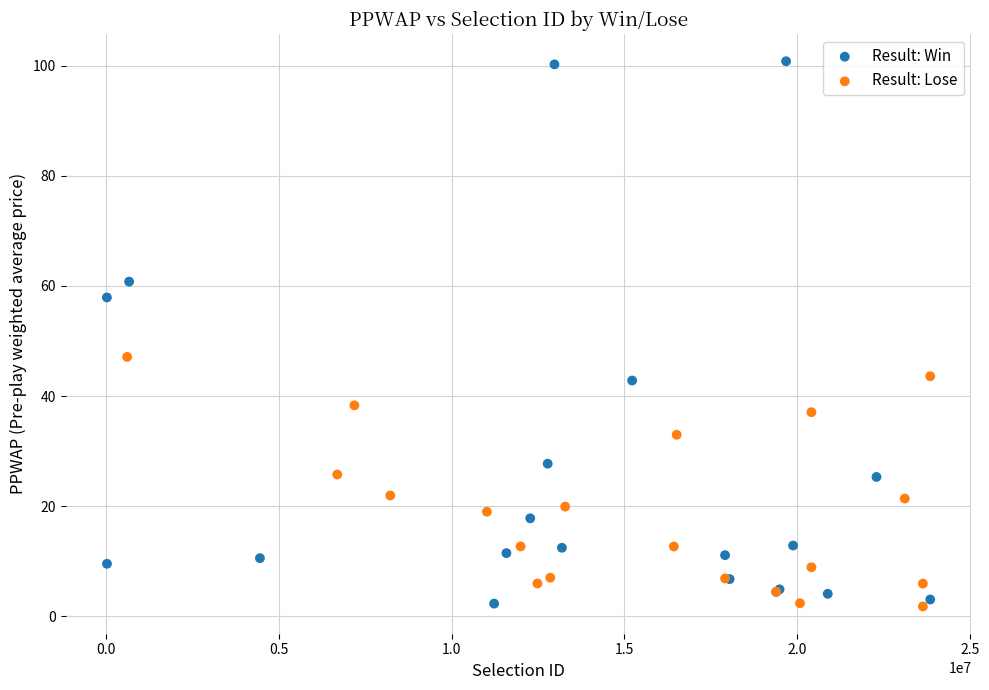

Which series reaches the maximum Y coordinate?

Result: Win